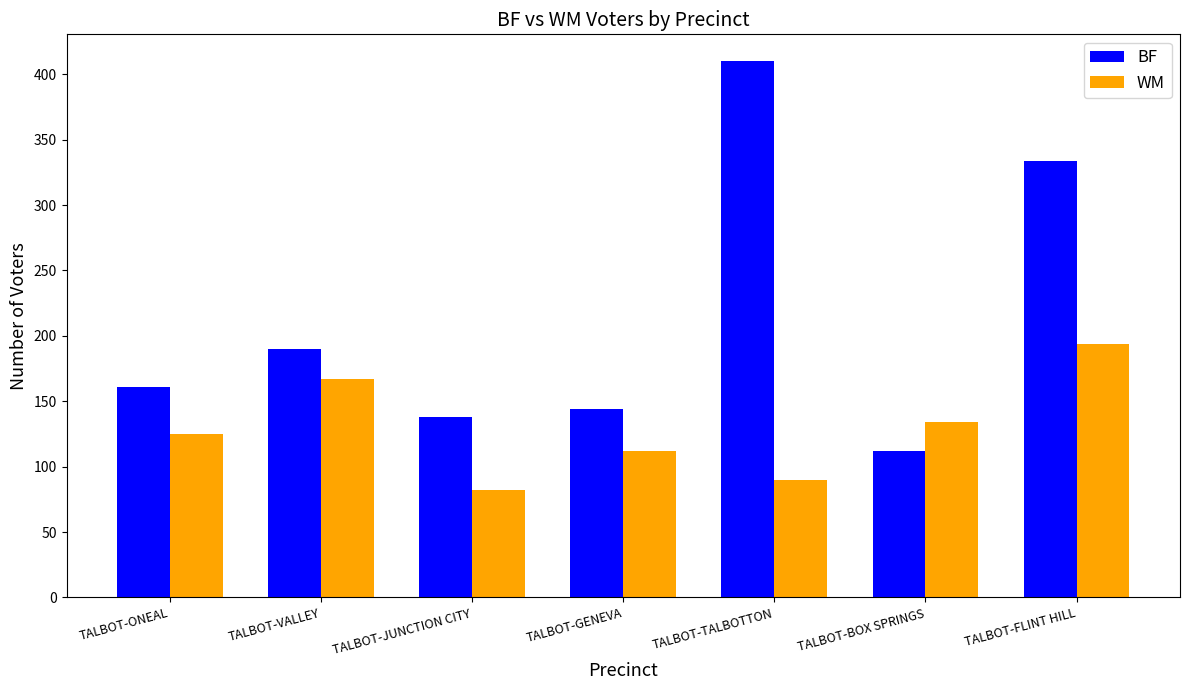

Is it true that BF equals 410 at TALBOT-TALBOTTON?

True